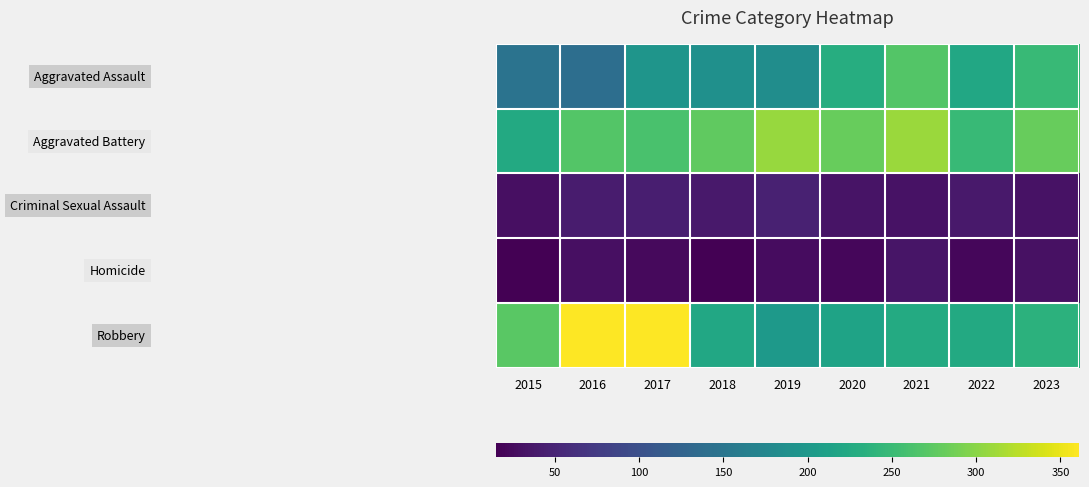

Which label corresponds to the smallest value in the chart?

2015